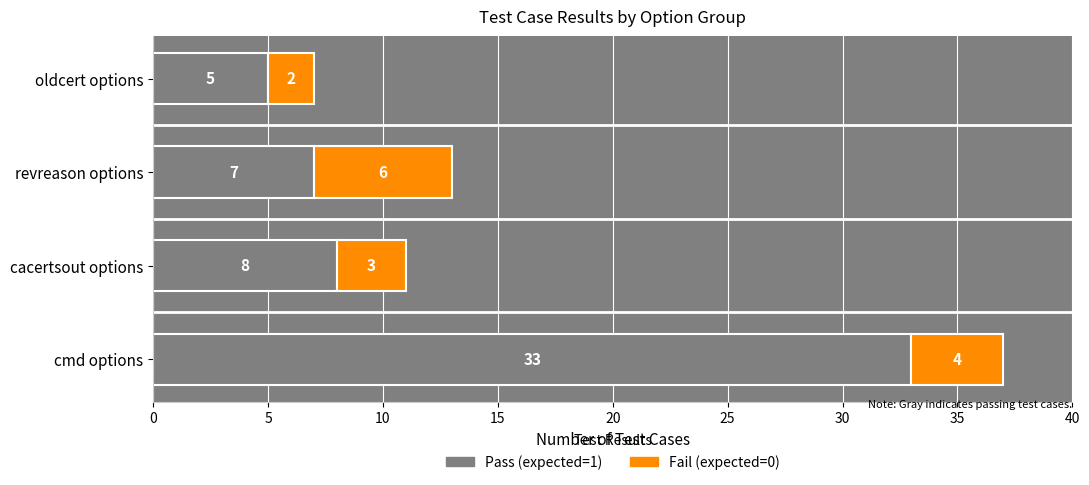

The Pass (expected=1) series shows 23 at cmd options. True or false?

False